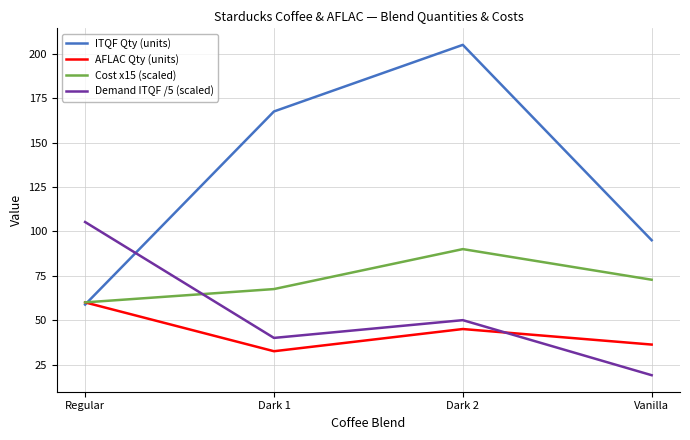

At which label does Demand ITQF /5 (scaled) reach its peak?

Regular